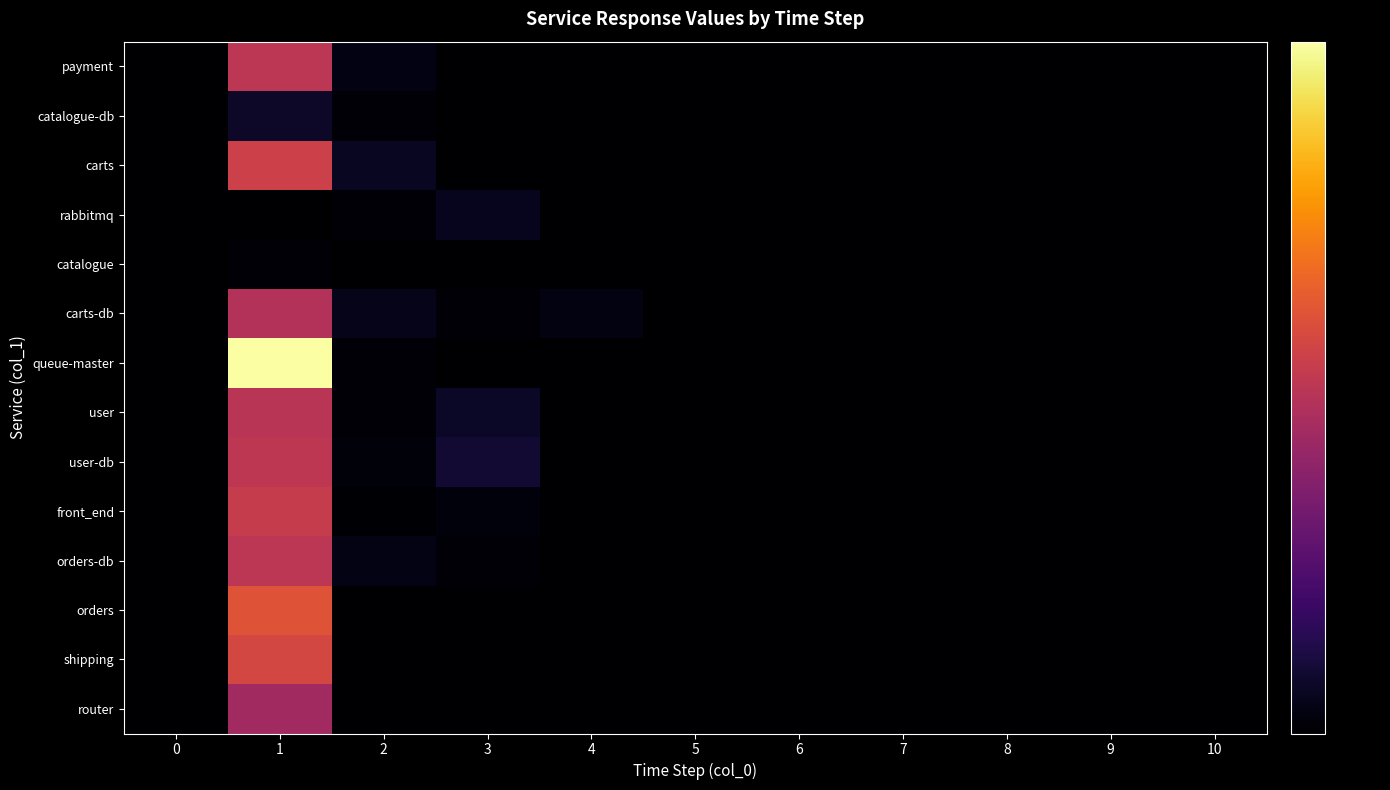

At 3, list the series in order from largest to smallest.

user-db, user, rabbitmq, front_end, orders-db, carts-db, payment, catalogue-db, carts, catalogue, queue-master, orders, shipping, router